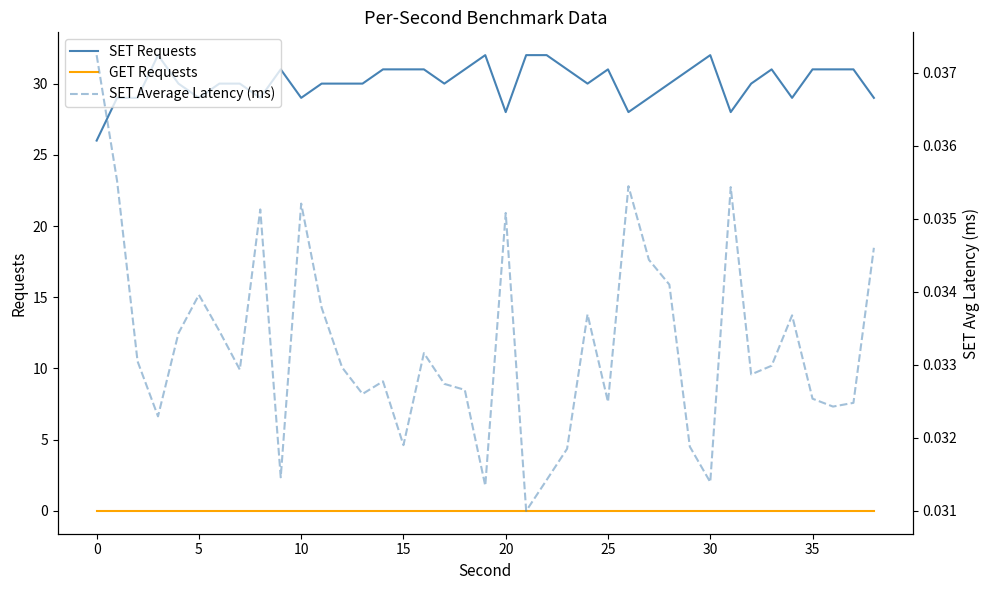

What value does the SET Requests series have at 29?

31.0